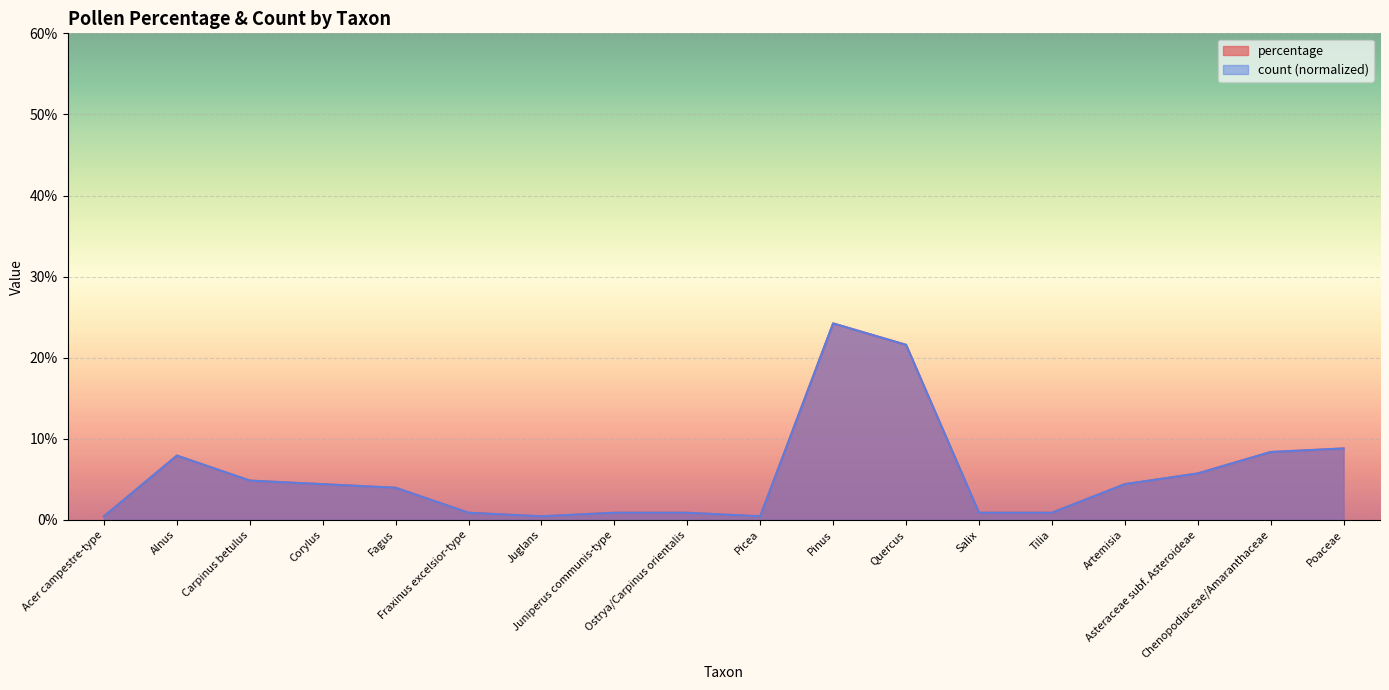

Reading left to right, transcribe all the data shown in this chart.

percentage: Acer campestre-type=0.4	Alnus=7.9	Carpinus betulus=4.8	Corylus=4.4	Fagus=4.0	Fraxinus excelsior-type=0.9	Juglans=0.4	Juniperus communis-type=0.9	Ostrya/Carpinus orientalis=0.9	Picea=0.4	Pinus=24.2	Quercus=21.6	Salix=0.9	Tilia=0.9	Artemisia=4.4	Asteraceae subf. Asteroideae=5.7	Chenopodiaceae/Amaranthaceae=8.4	Poaceae=8.8
count: Acer campestre-type=0.4	Alnus=7.9	Carpinus betulus=4.8	Corylus=4.4	Fagus=4.0	Fraxinus excelsior-type=0.9	Juglans=0.4	Juniperus communis-type=0.9	Ostrya/Carpinus orientalis=0.9	Picea=0.4	Pinus=24.2	Quercus=21.6	Salix=0.9	Tilia=0.9	Artemisia=4.4	Asteraceae subf. Asteroideae=5.7	Chenopodiaceae/Amaranthaceae=8.4	Poaceae=8.8